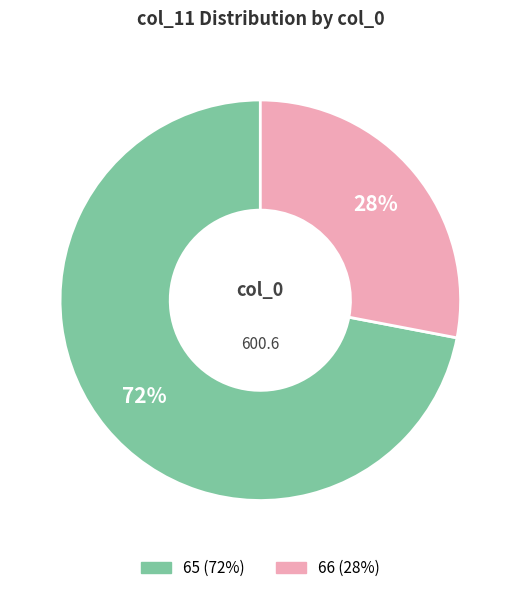

Is there any slice that represents more than half of the pie?

Yes